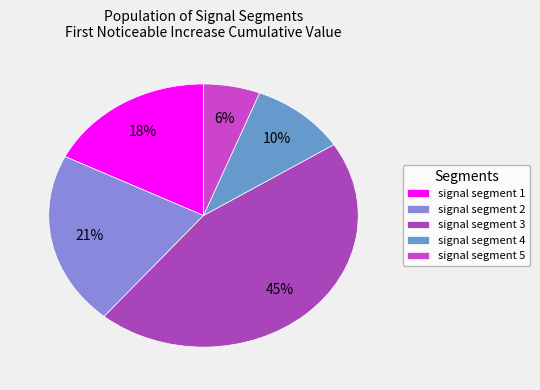

How many segments does this pie chart have?

5